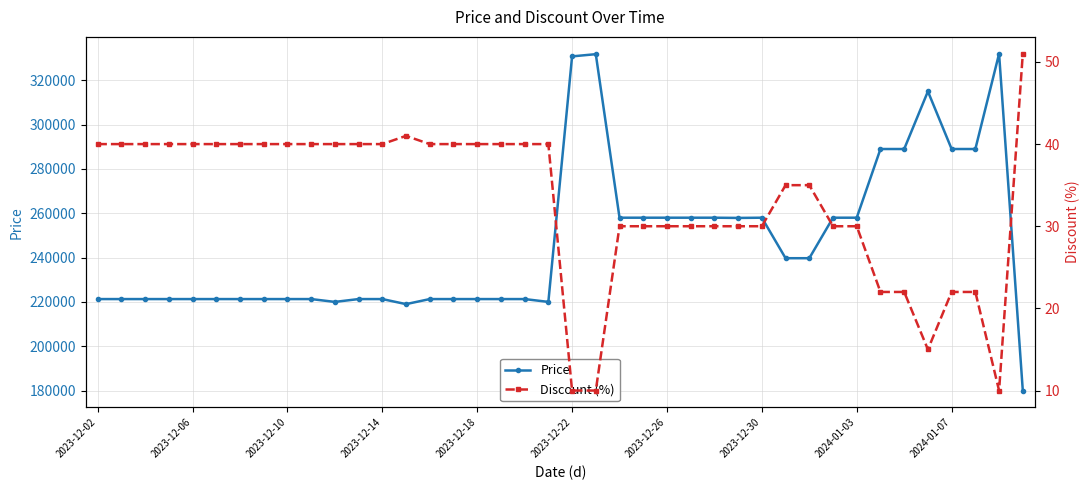

How many data points does each series have?

40